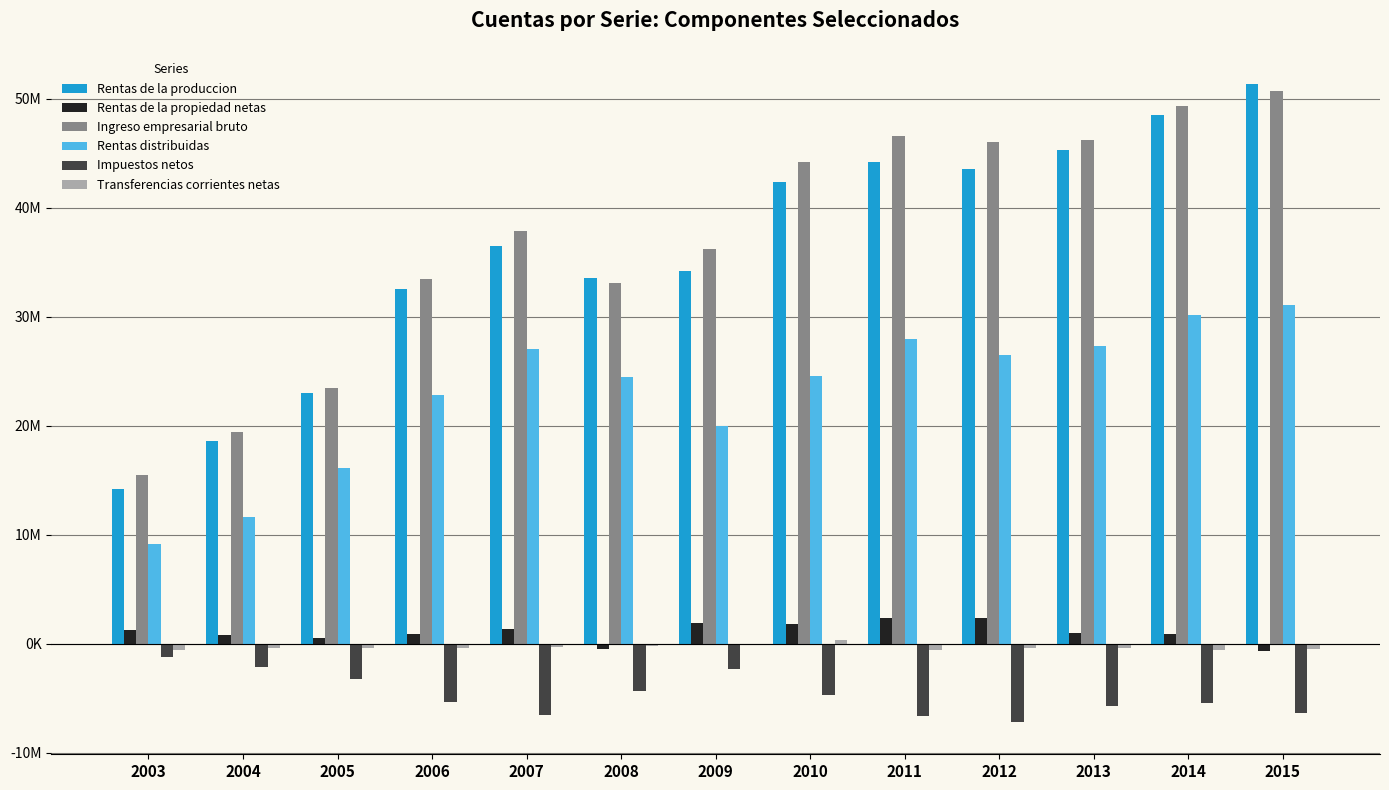

Which series has the largest range (max minus min)?

Rentas de la produccion